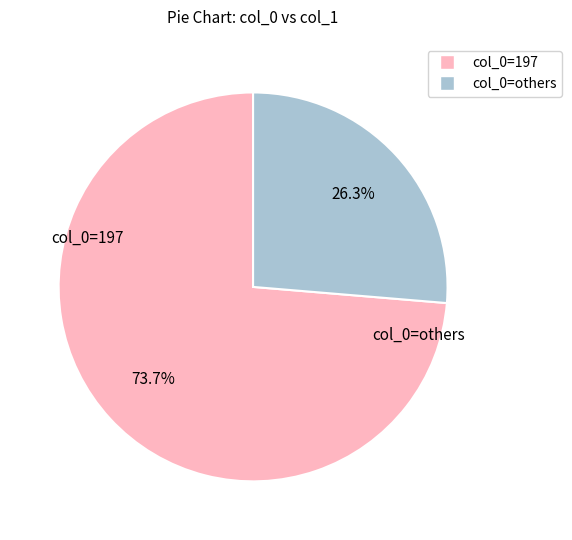

Is there a majority slice in this chart?

Yes